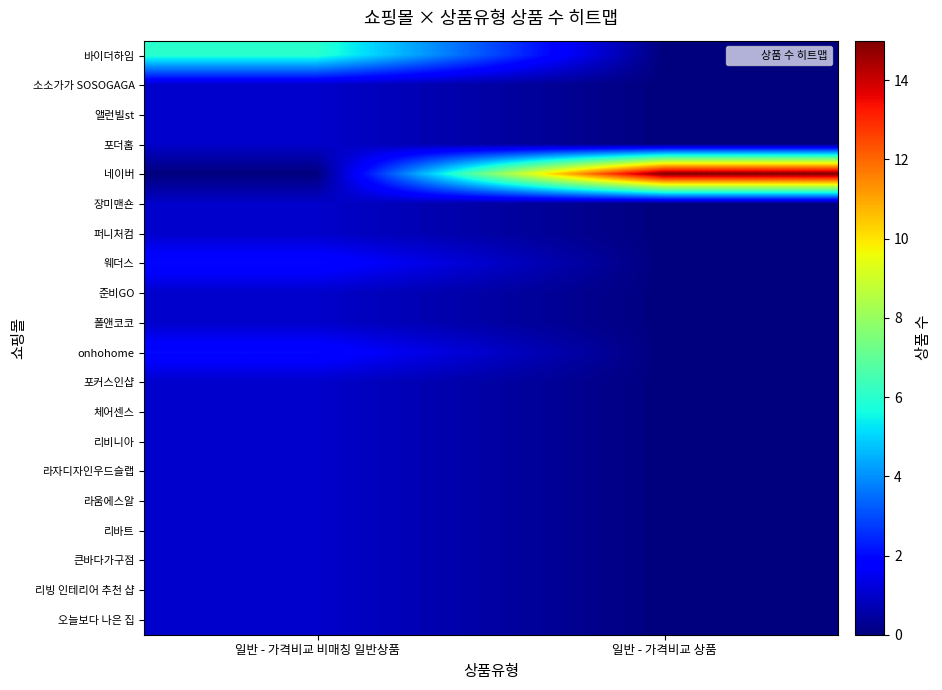

Between 일반 - 가격비교 상품 and 일반 - 가격비교 비매칭 일반상품, which is larger?

일반 - 가격비교 비매칭 일반상품